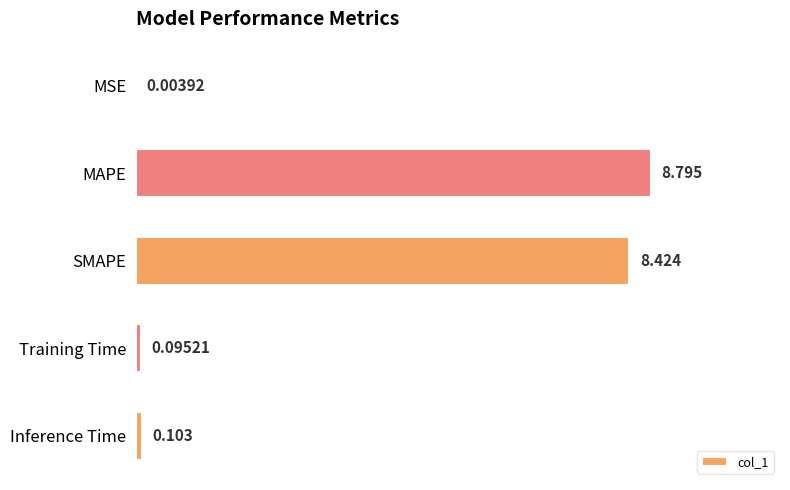

What is the sum of all values?

17.4